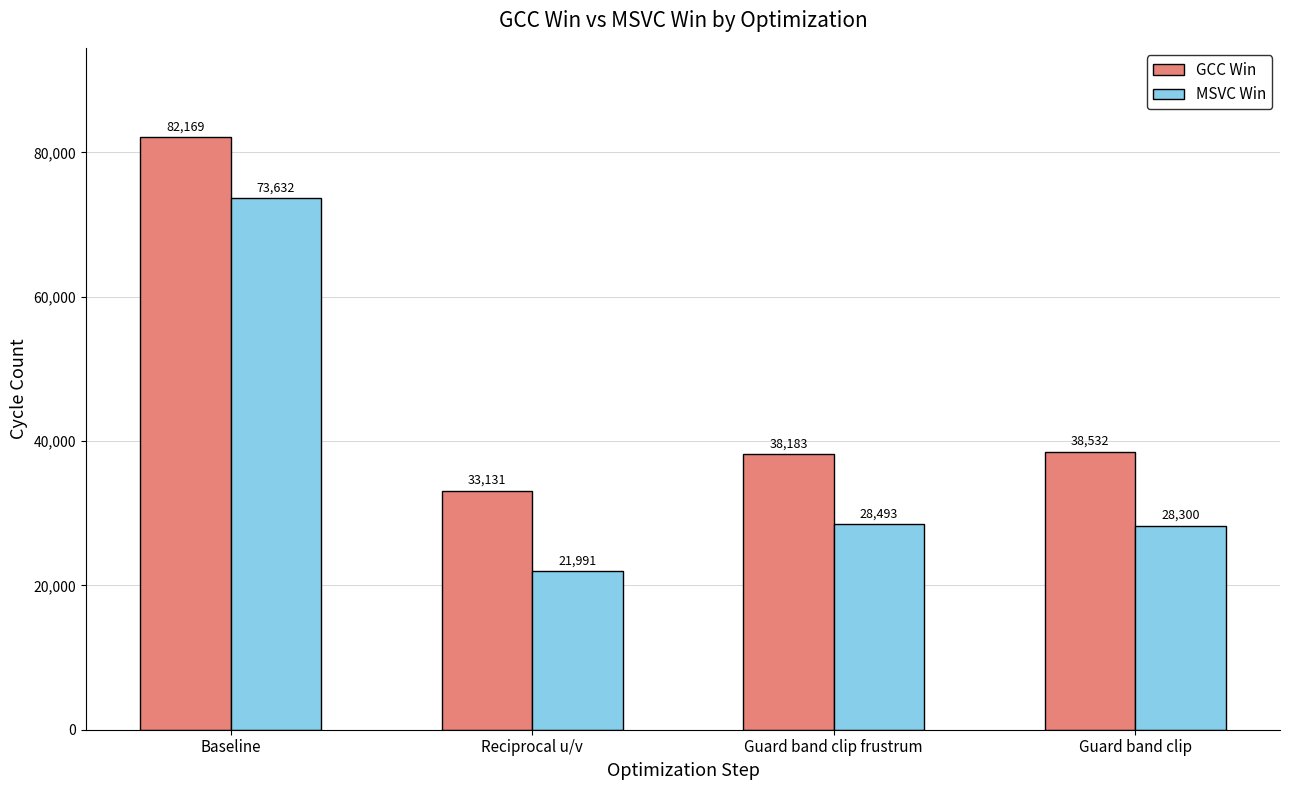

How many groups of bars are there?

4